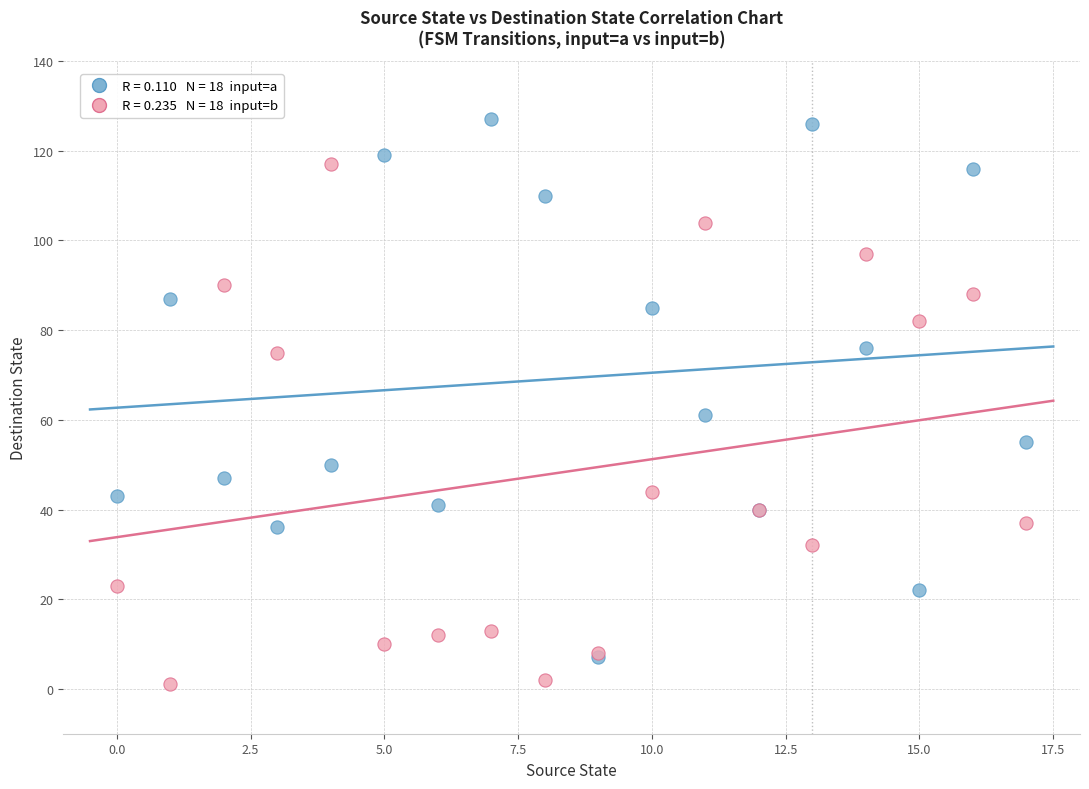

Across all series, what Y value is closest to 64?

61